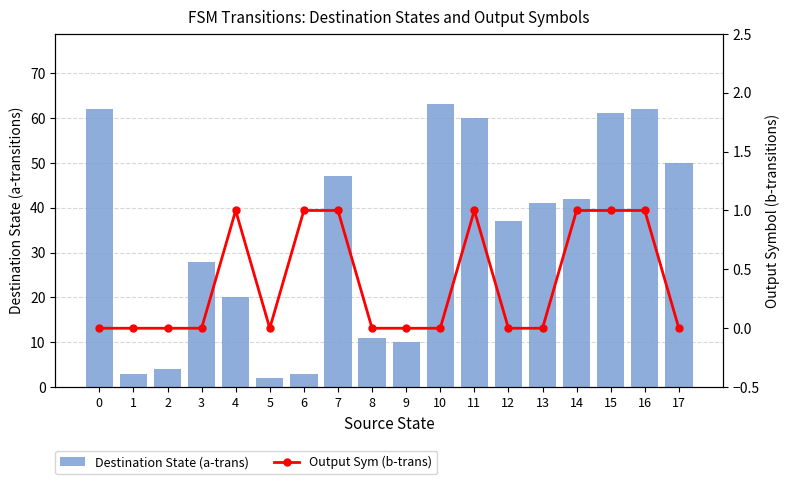

What are all the series names shown in the legend?

Destination State (a-trans), Output Sym (b-trans)